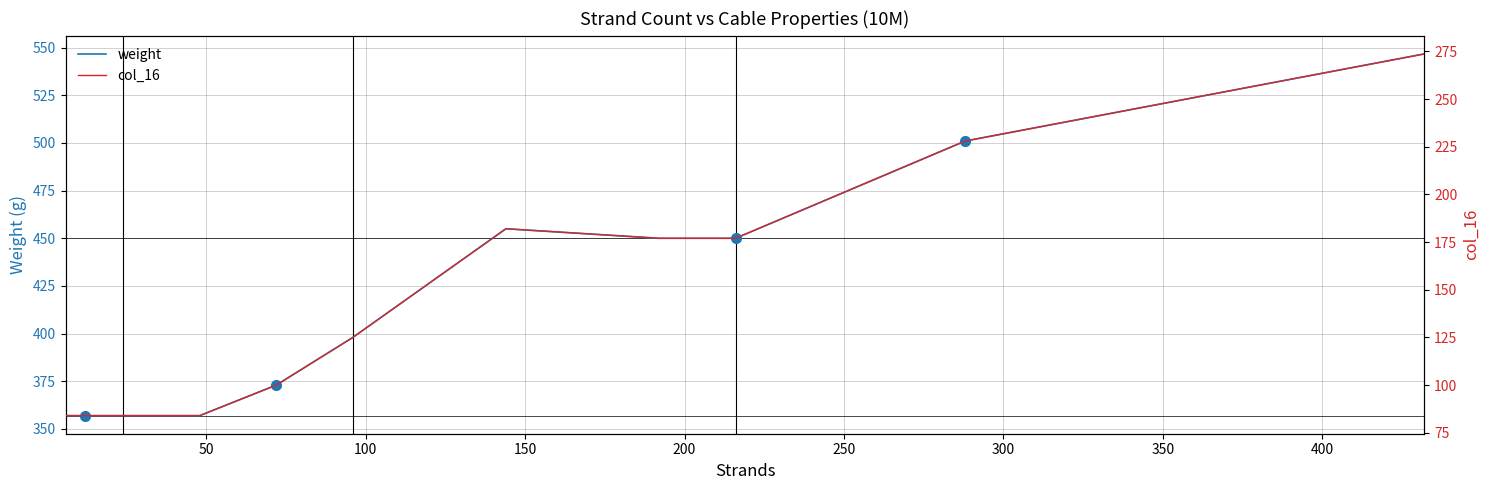

Reading right to left, transcribe all the data shown in this chart.

weight: 546.7	501.0	450.0	450.0	455.0	398.0	373.0	357.0	357.0	357.0	357.0	357.0
col_16: 273.7	228.0	177.0	177.0	182.0	125.0	100.0	84.0	84.0	84.0	84.0	84.0